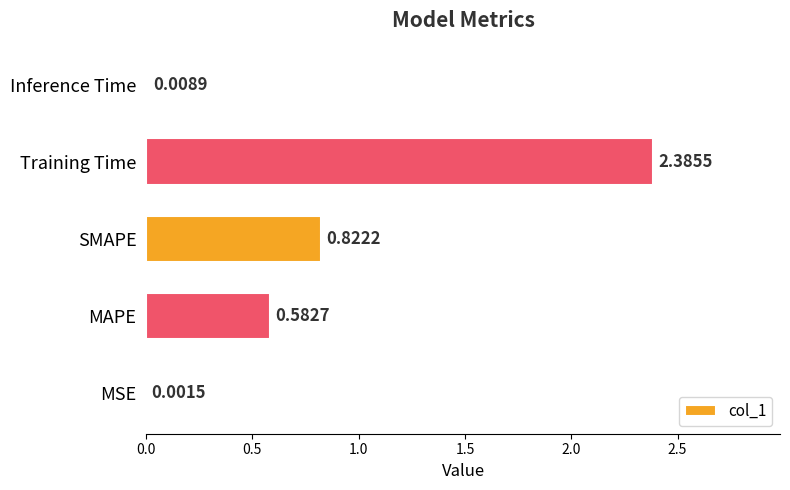

What is the sum of the values at SMAPE and Training Time?

3.2